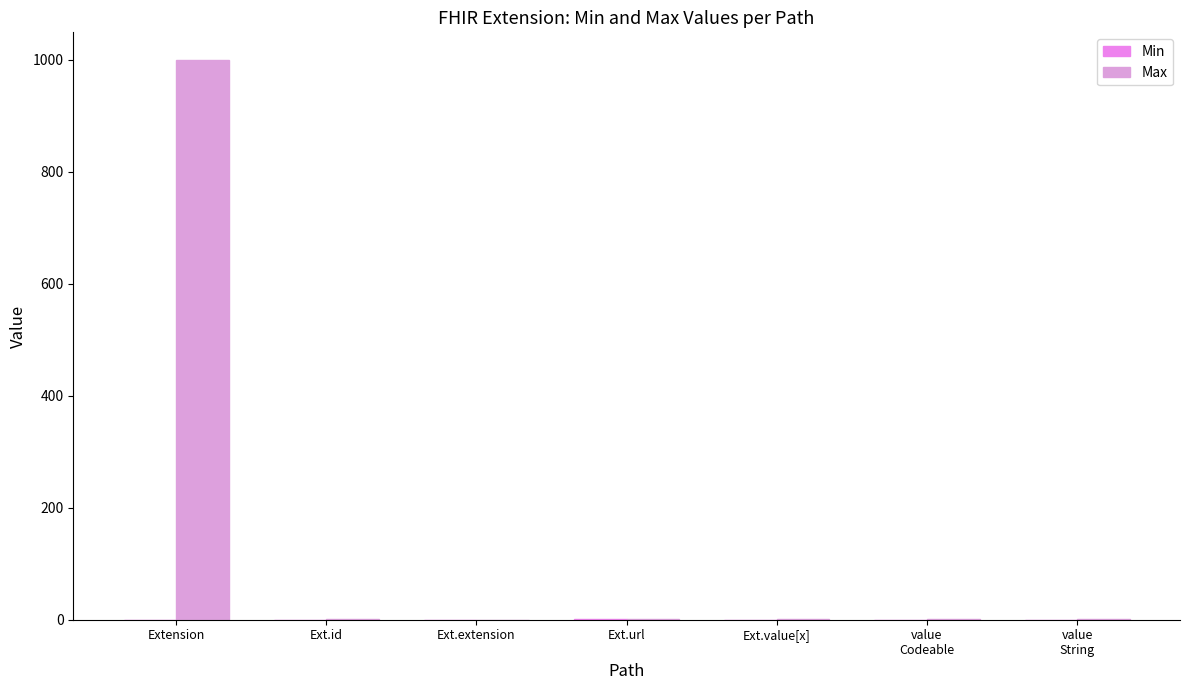

Reading left to right, transcribe all the data shown in this chart.

Min: Extension=0	Ext.id=0	Ext.extension=0	Ext.url=1	Ext.value[x]=0	value
Codeable=0	value
String=0
Max: Extension=999	Ext.id=1	Ext.extension=0	Ext.url=1	Ext.value[x]=1	value
Codeable=1	value
String=1